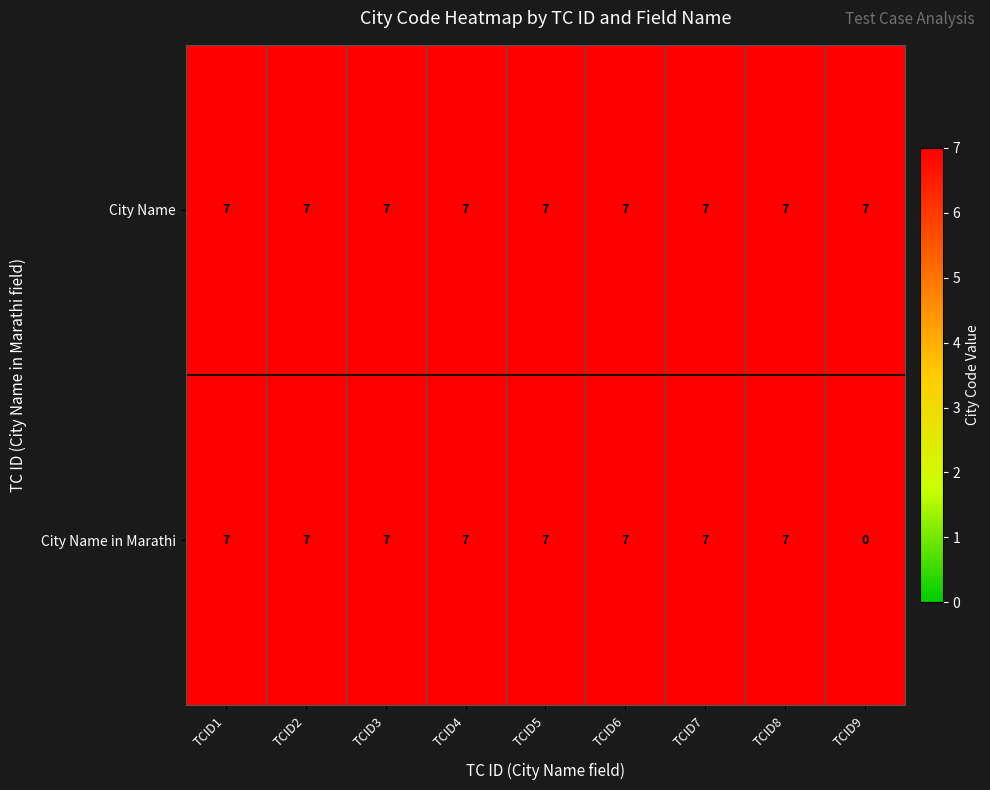

Rank the series at TCID3 from highest to lowest value.

City Name, City Name in Marathi